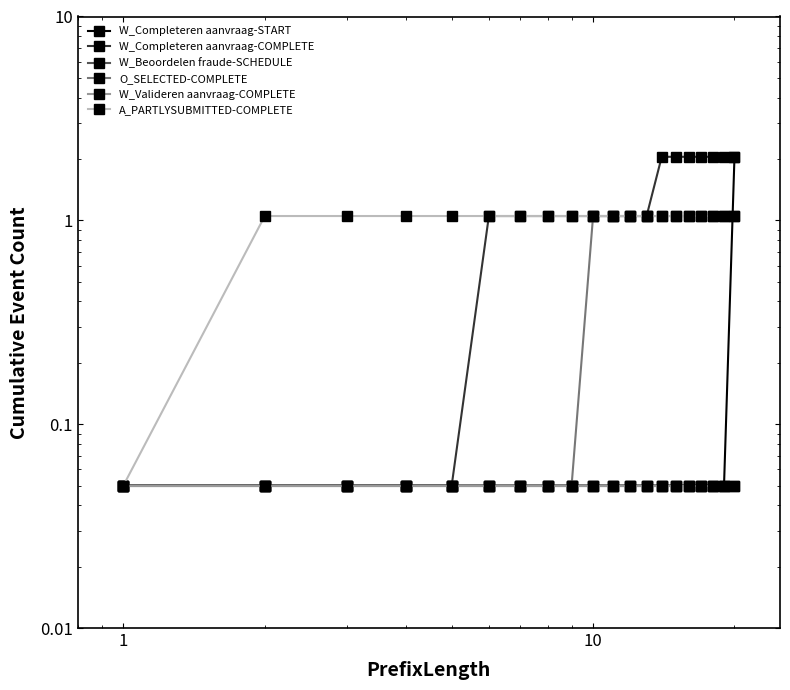

True or false: O_SELECTED-COMPLETE and W_Valideren aanvraag-COMPLETE intersect in this chart.

False